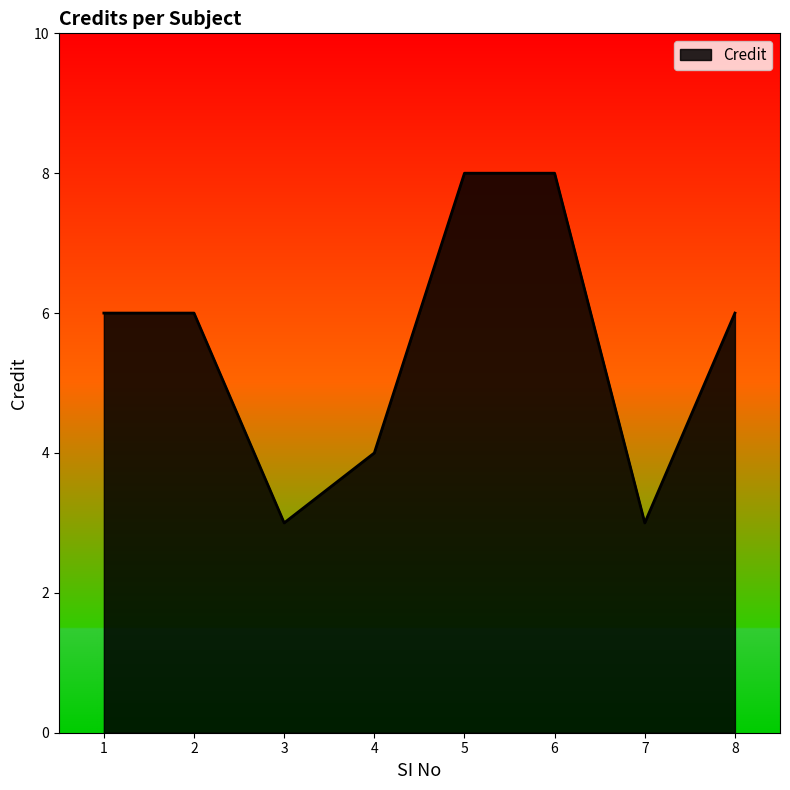

What value does the data have at 2?

6